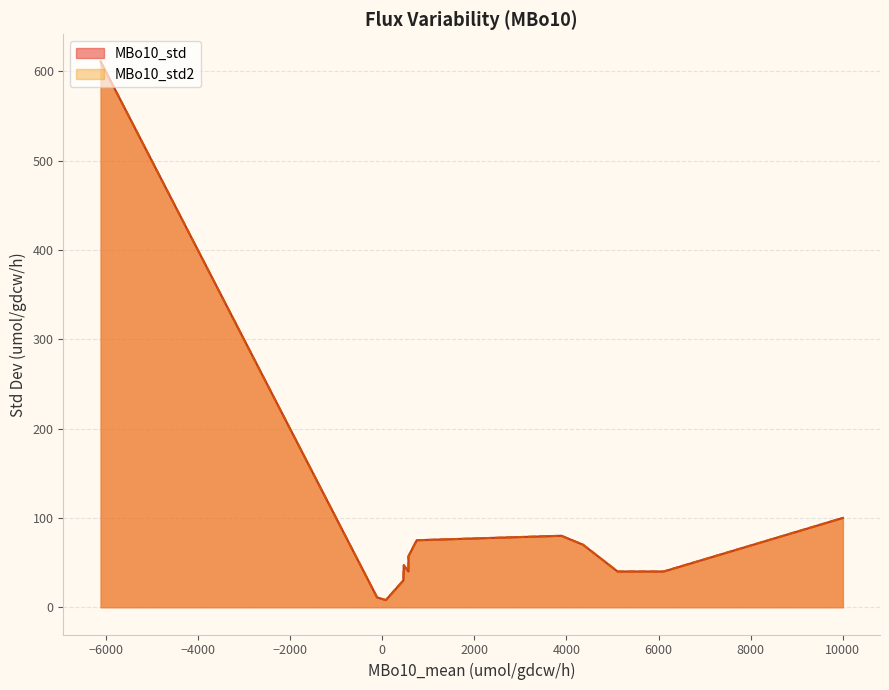

How many lines are shown in the chart?

2